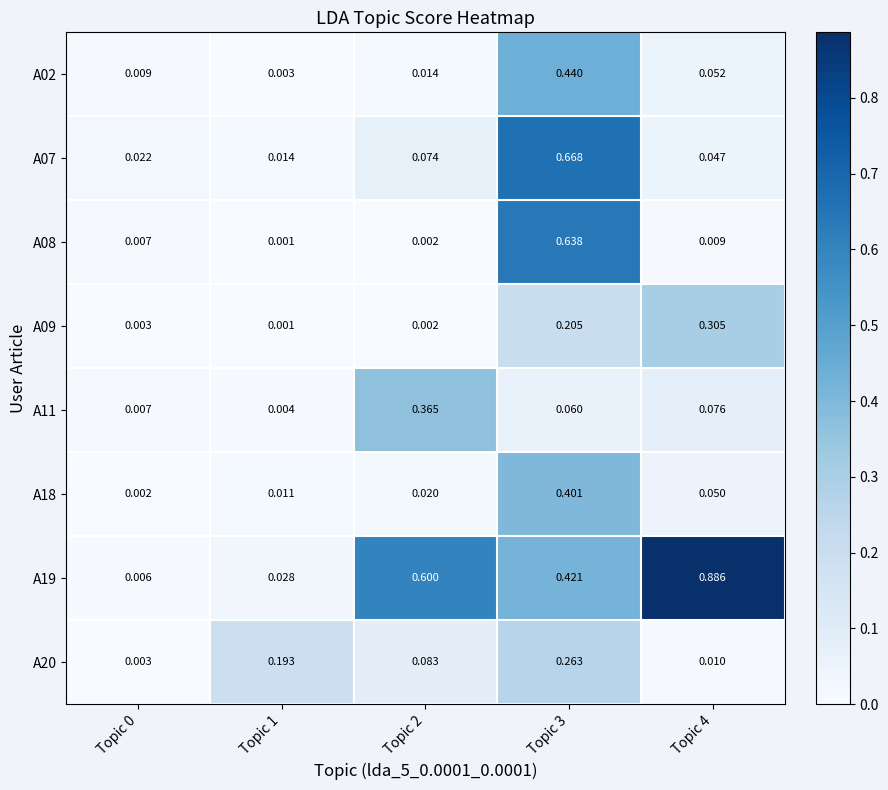

How many categories are shown in the chart?

5